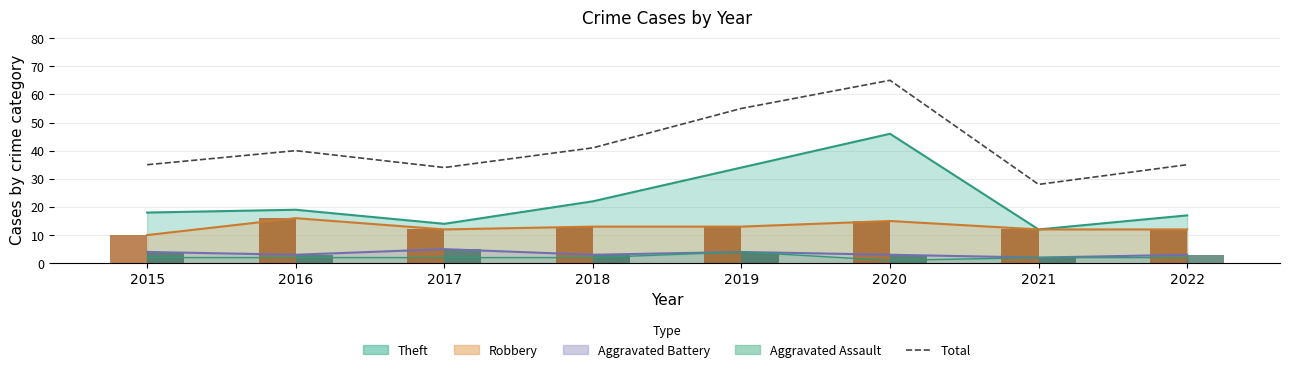

What is the sum of the values at 2021 and 2016?

68